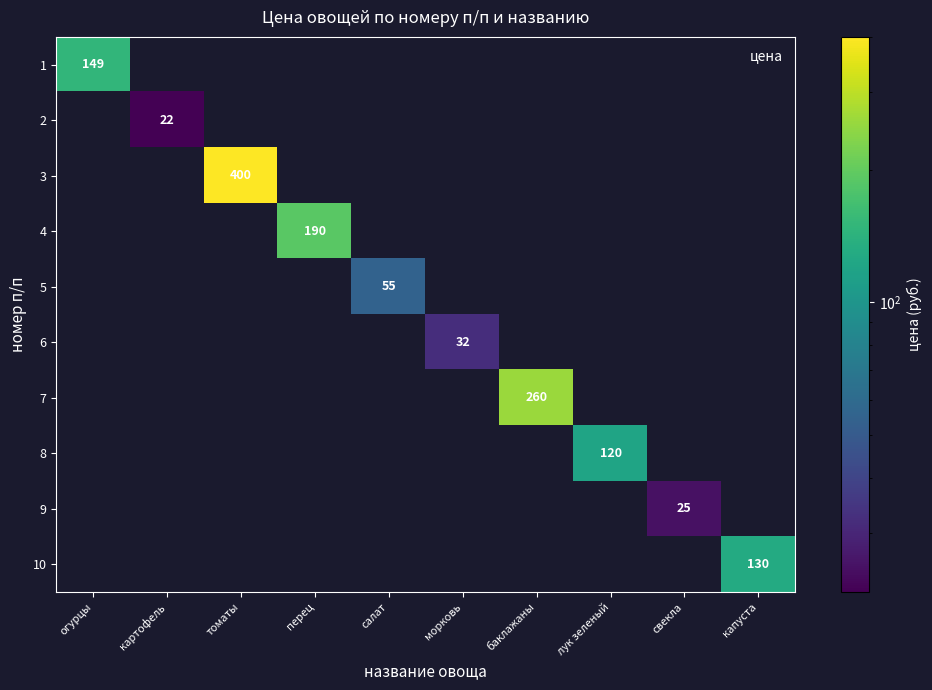

The 4 series shows 0 at морковь. True or false?

True